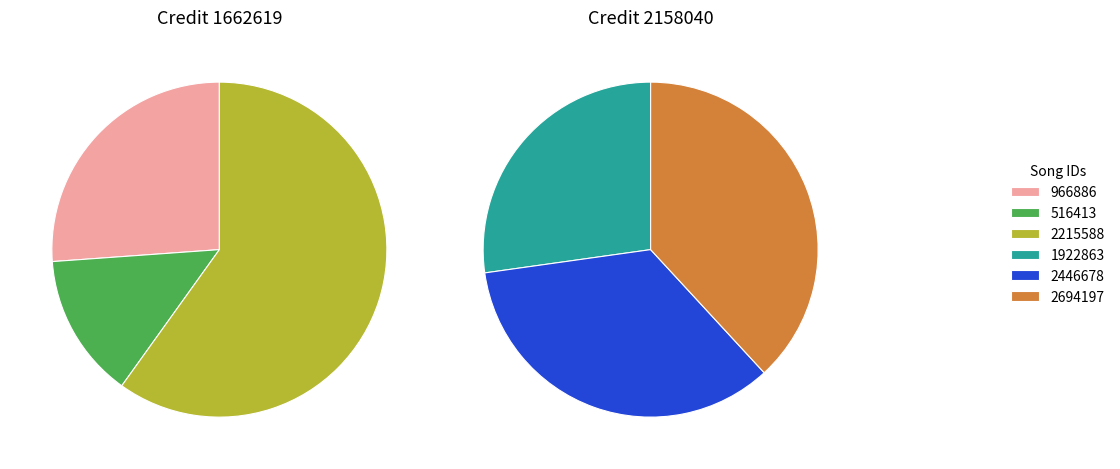

Is the sum of 516413 and 966886 greater than half?

No